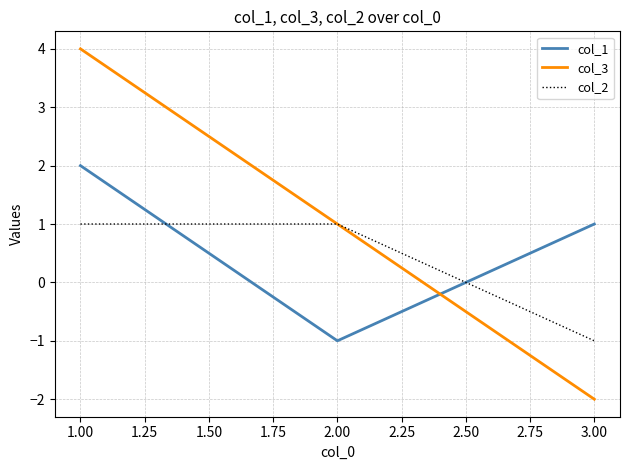

Which category has the highest value in the col_3 series?

1.00